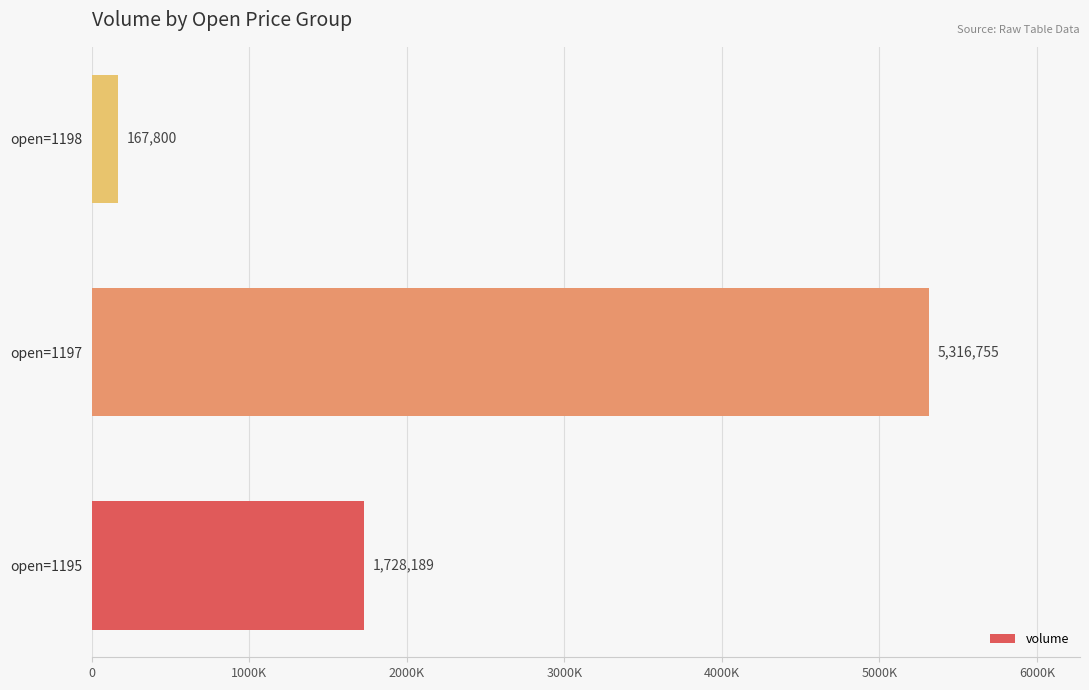

What is the difference between the second highest and minimum values?

1560388.3